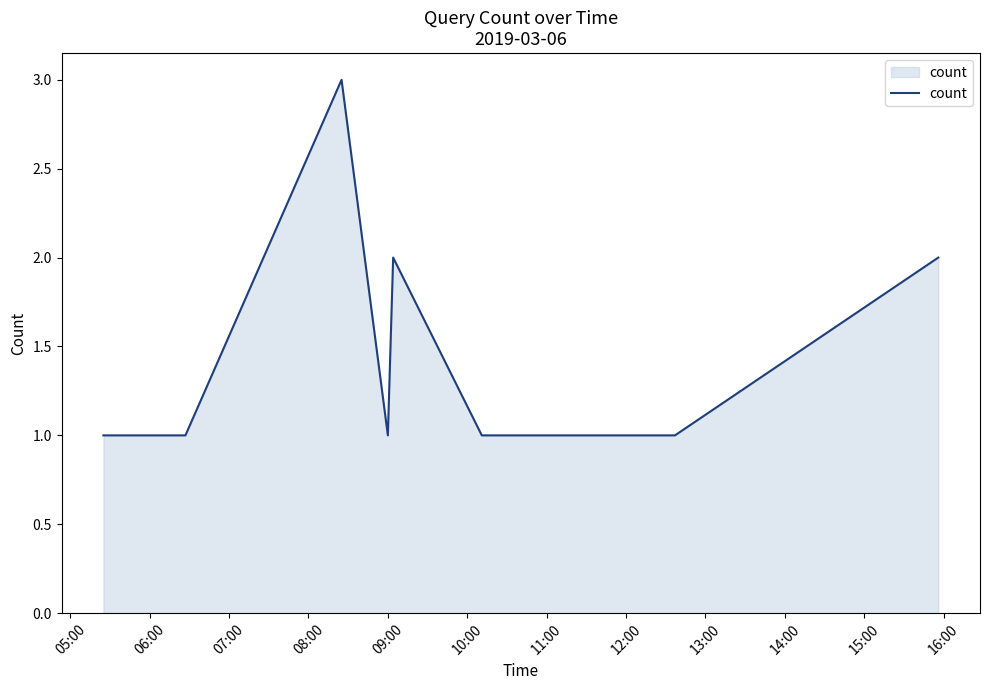

What is the difference between the second highest and minimum values?

1